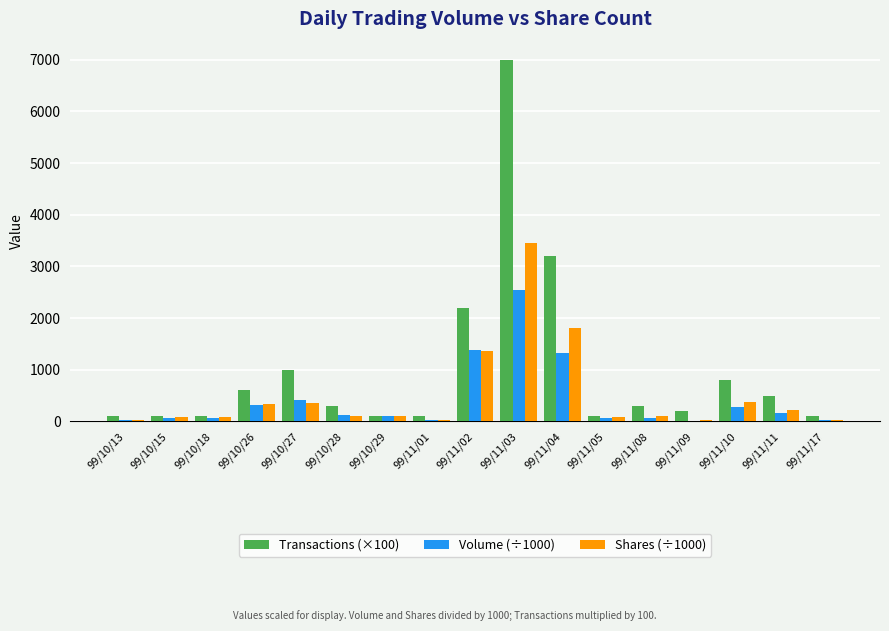

Which category has the highest value in the Transactions (×100) series?

99/11/03